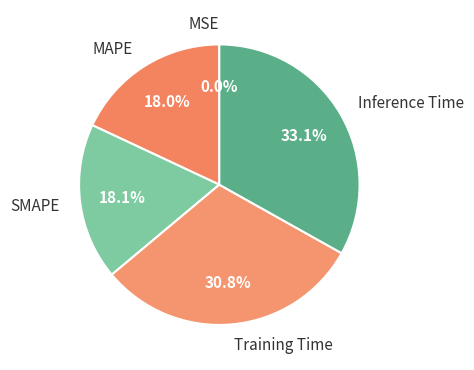

Combined, what portion of the pie is SMAPE and MAPE?

36.1%